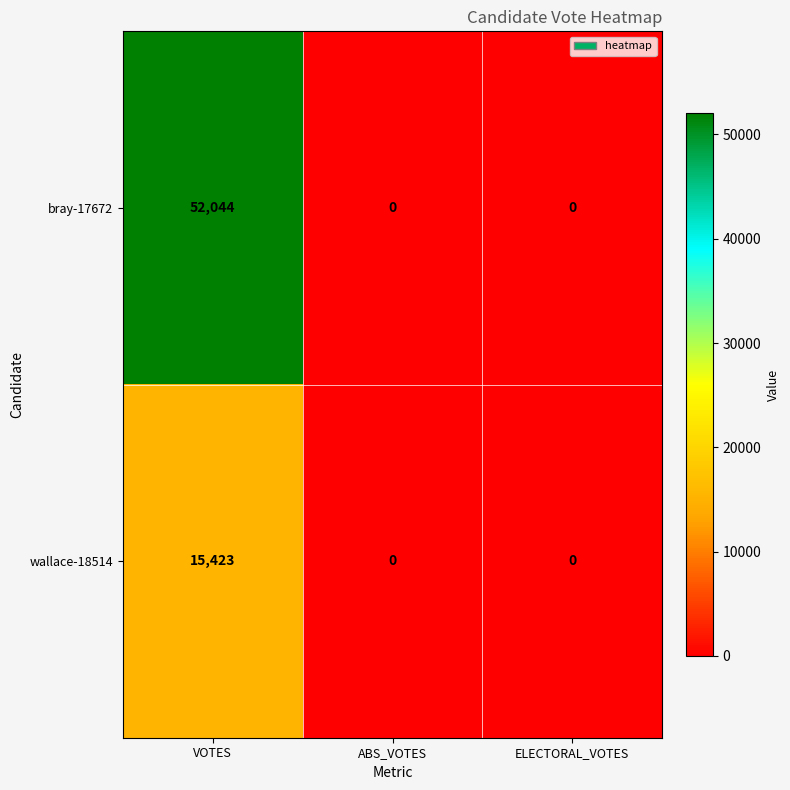

What is the highest value of the bray-17672 series?

52044